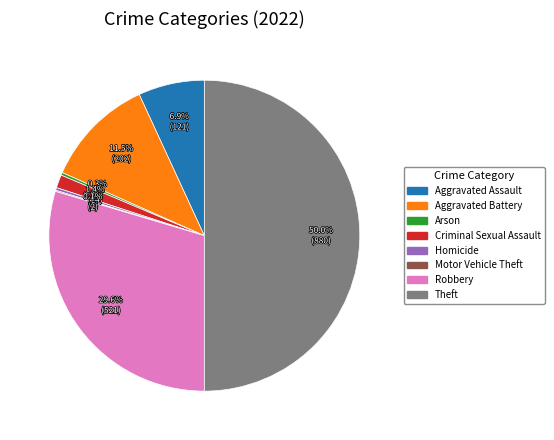

Does Arson account for over 50% of the chart?

No